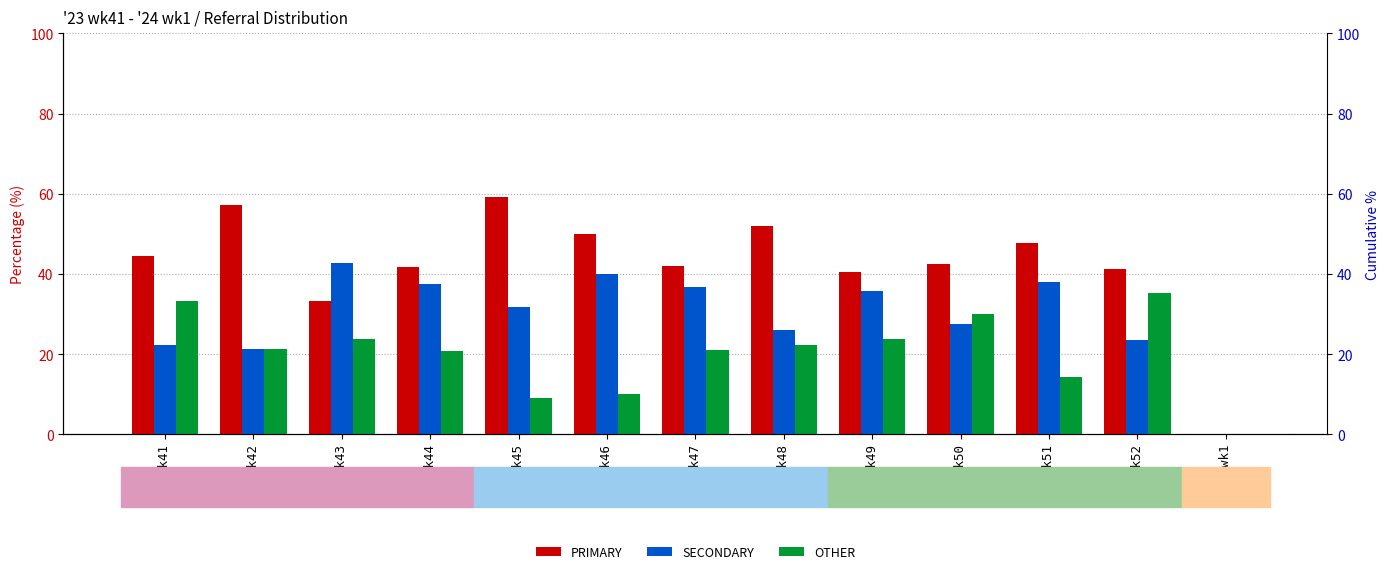

At which category is the sum across all series the highest?

wk51